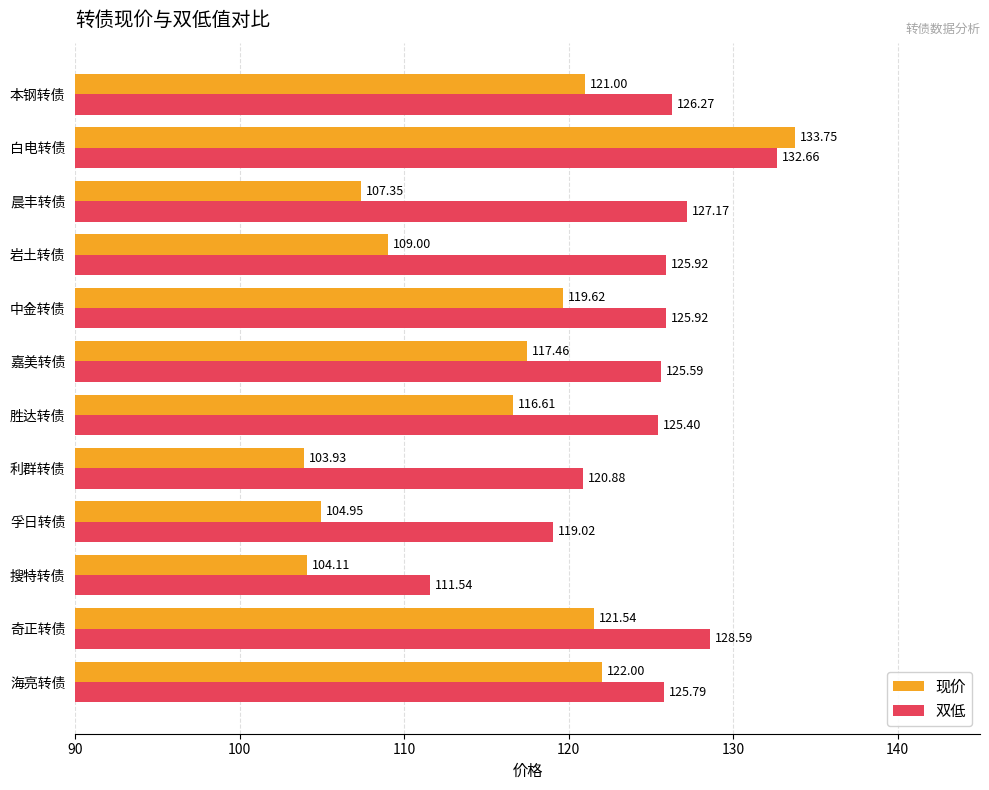

What is the difference between the maximum and minimum values in the 现价 series?

29.8